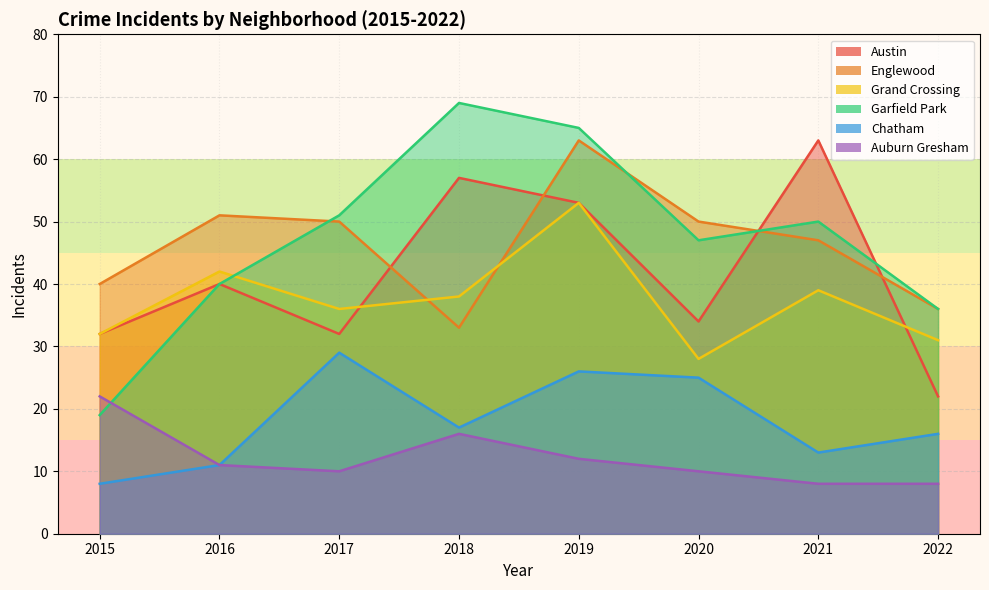

What is the average value of the Grand Crossing series?

37